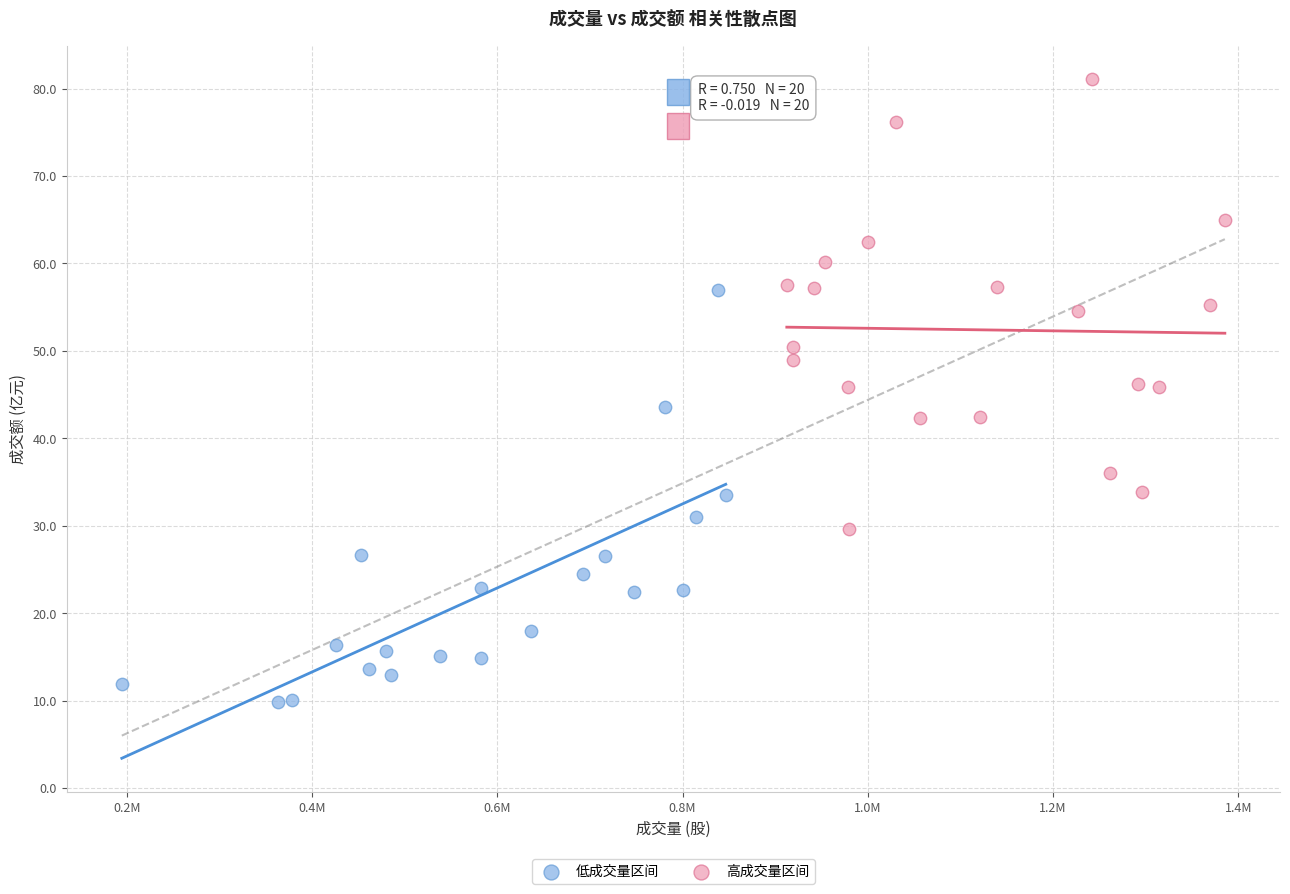

Which series has the widest spread of Y values?

高成交量区间